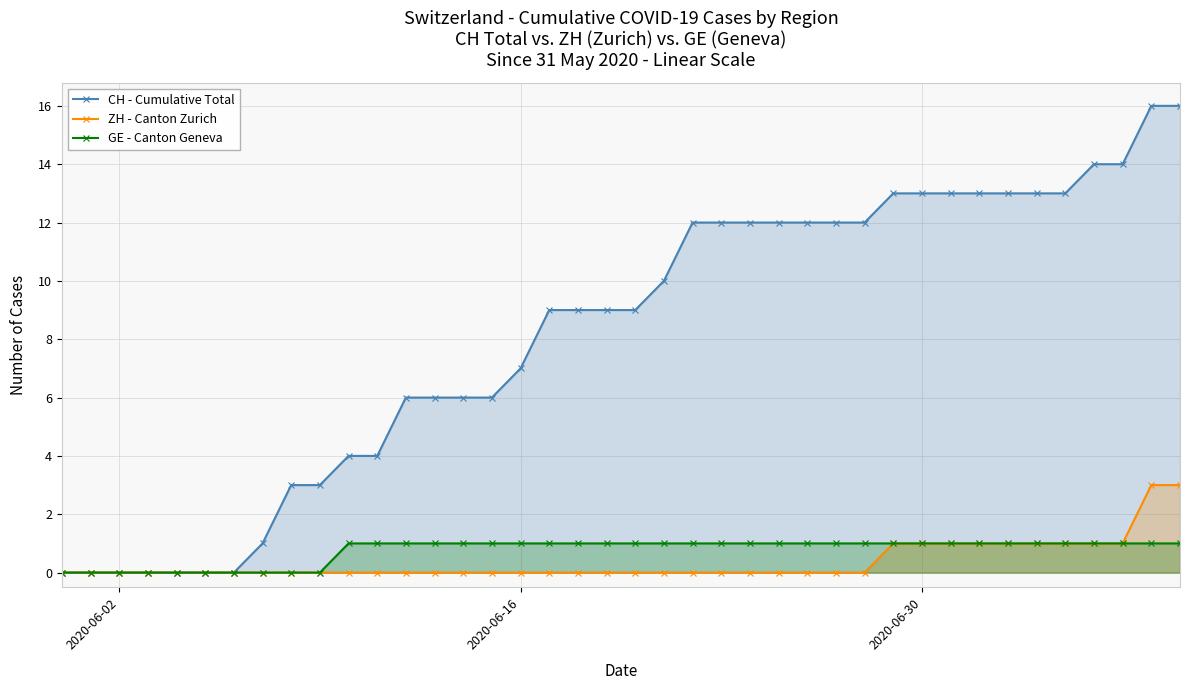

Which series has the largest range (max minus min)?

CH - Cumulative Total